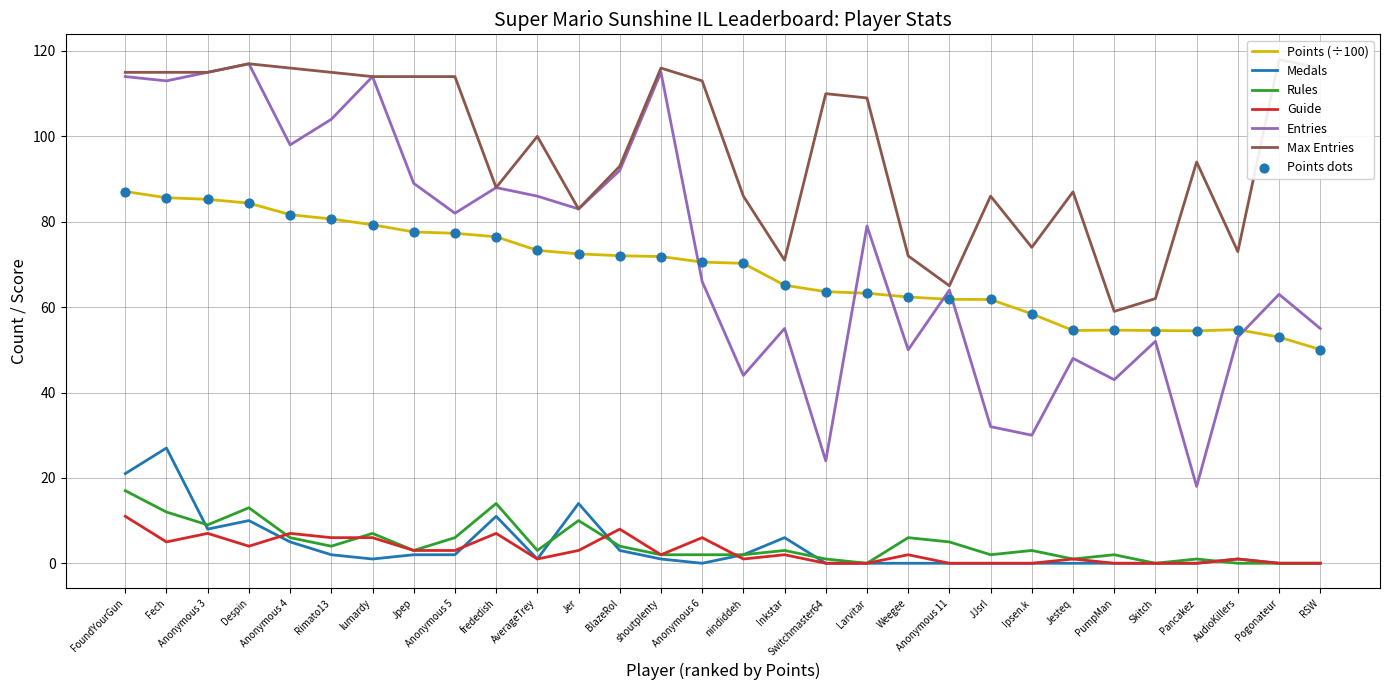

The Guide series shows 6.0 at lumardy. True or false?

True